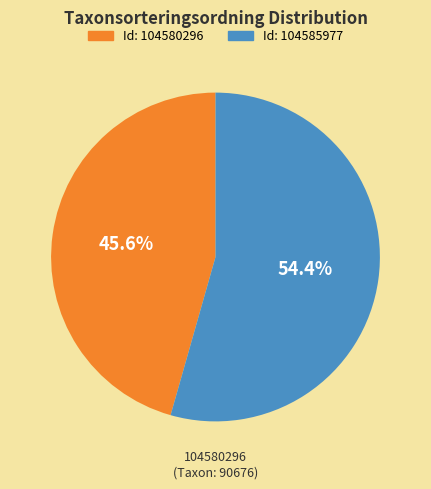

Does any single category account for the majority?

Yes